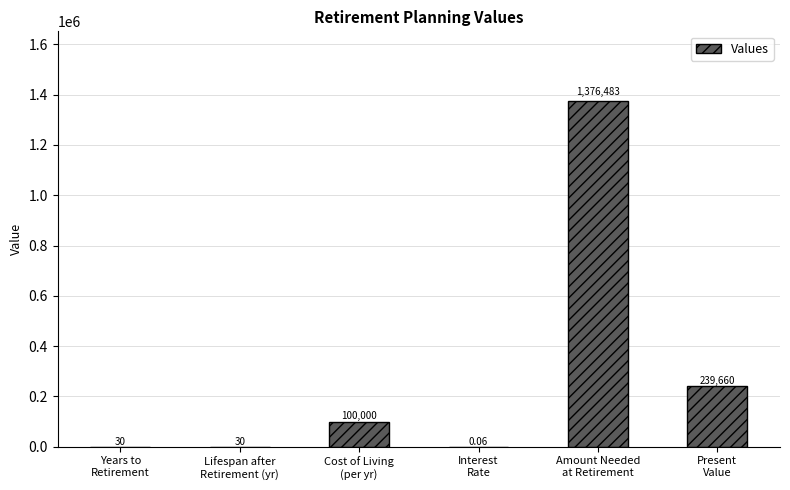

Is it true that the value at Years to
Retirement is 30.0?

True